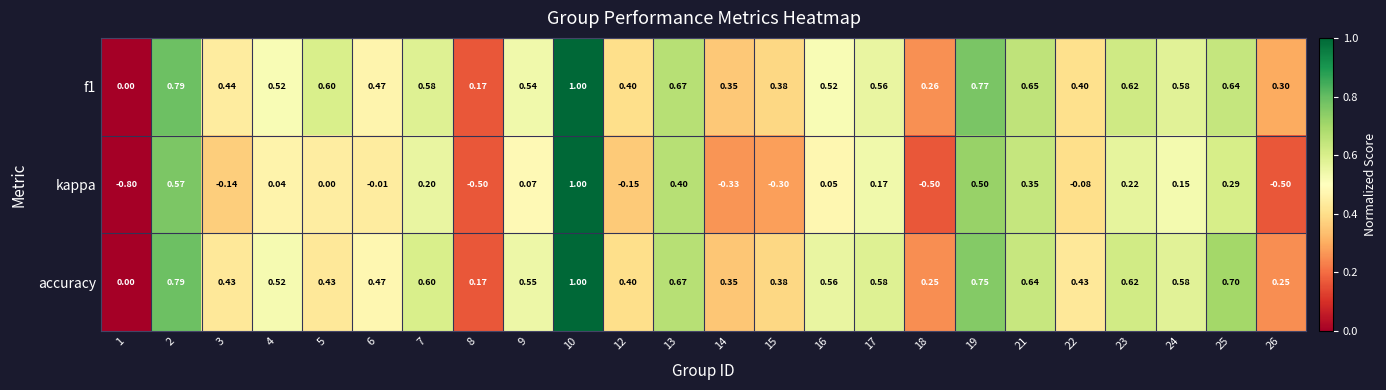

Is the value of accuracy at 19 greater than the value of f1 at 18?

Yes